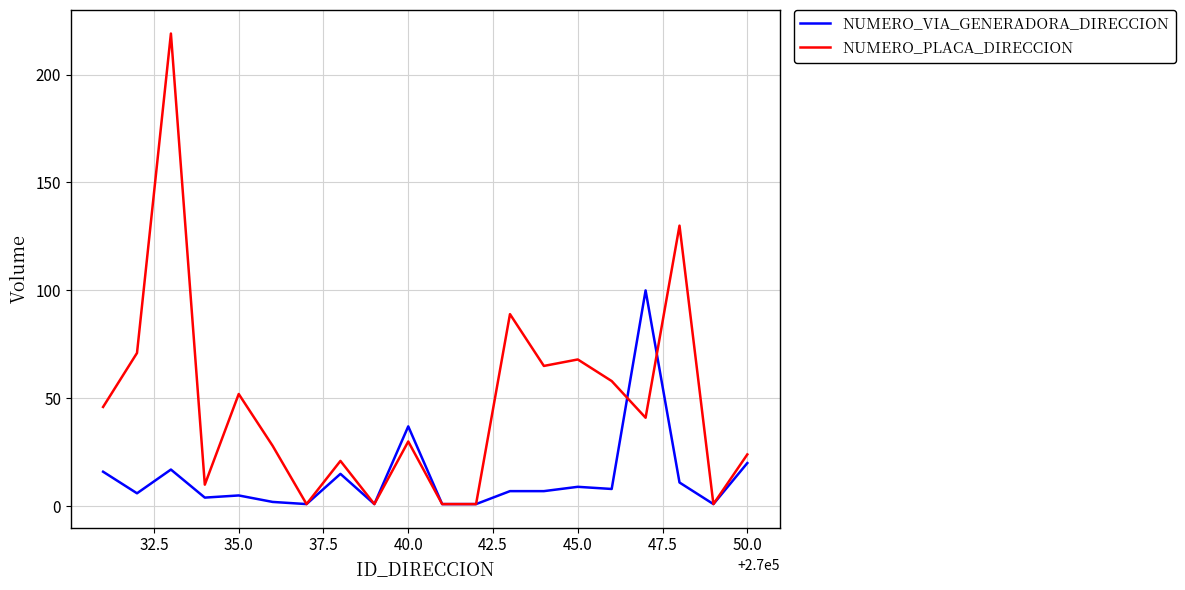

Which series has the widest spread of values?

NUMERO_PLACA_DIRECCION